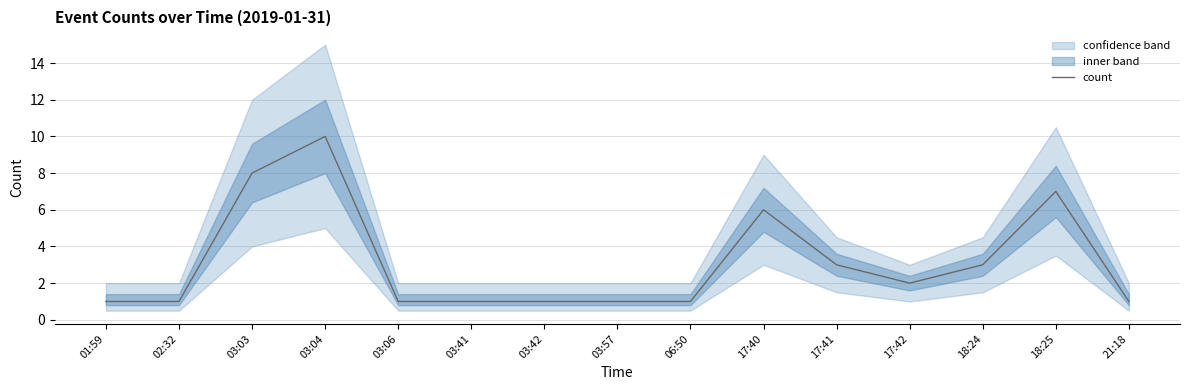

What position from the left is 18:24?

13